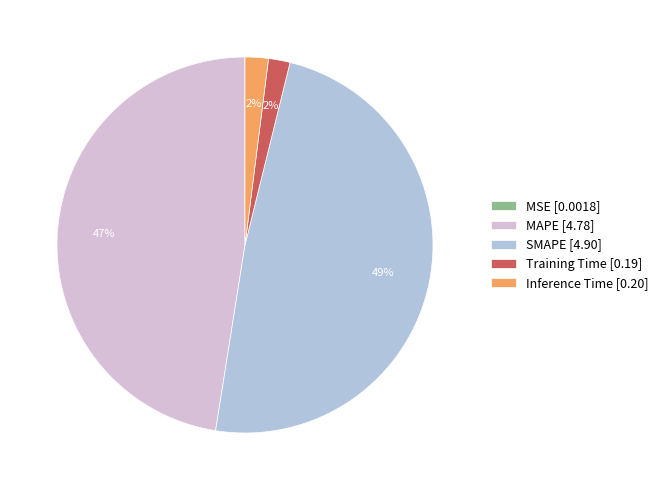

To the nearest percent, what percentage of the pie is SMAPE?

49%